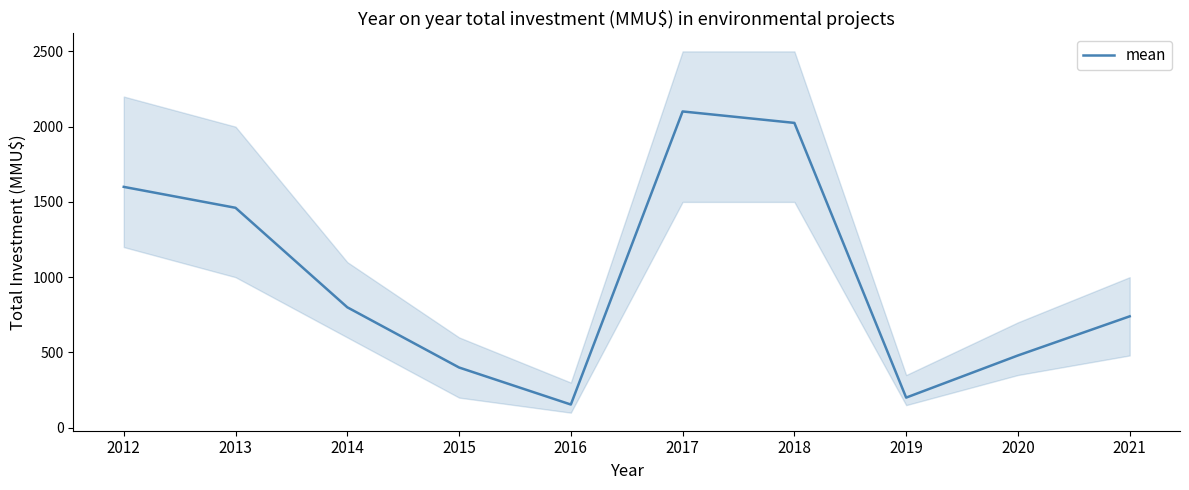

Reading right to left, transcribe all the data shown in this chart.

740	480	200	2025	2101	154	400	800	1461	1600